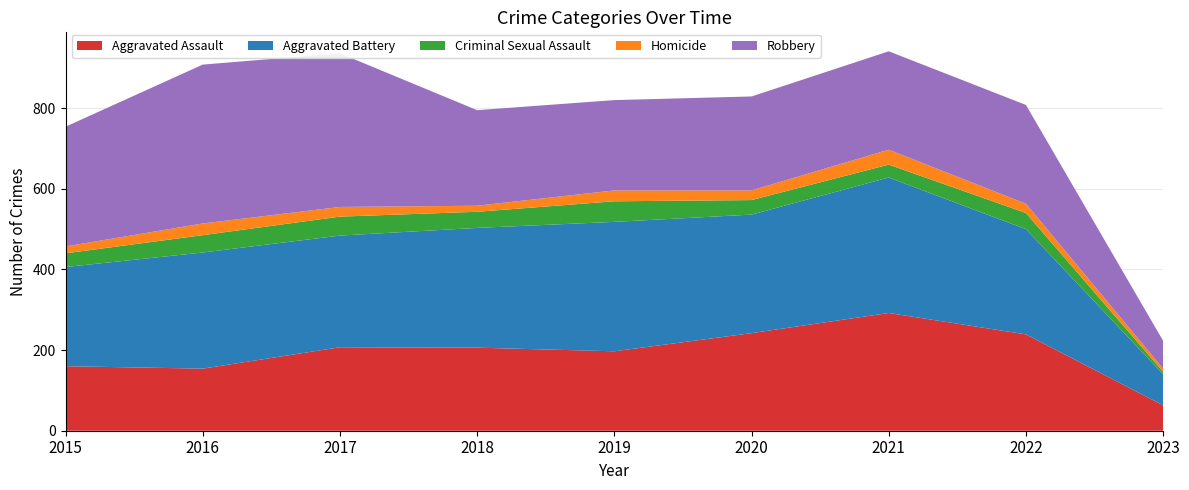

Reading left to right, what are all the values shown in this chart?

Aggravated Assault: 160	154	207	206	197	242	292	239	63
Aggravated Battery: 246	288	277	297	321	294	336	261	77
Criminal Sexual Assault: 34	43	47	40	51	36	32	40	6
Homicide: 17	29	24	15	27	24	37	23	8
Robbery: 297	394	381	237	224	233	244	245	69